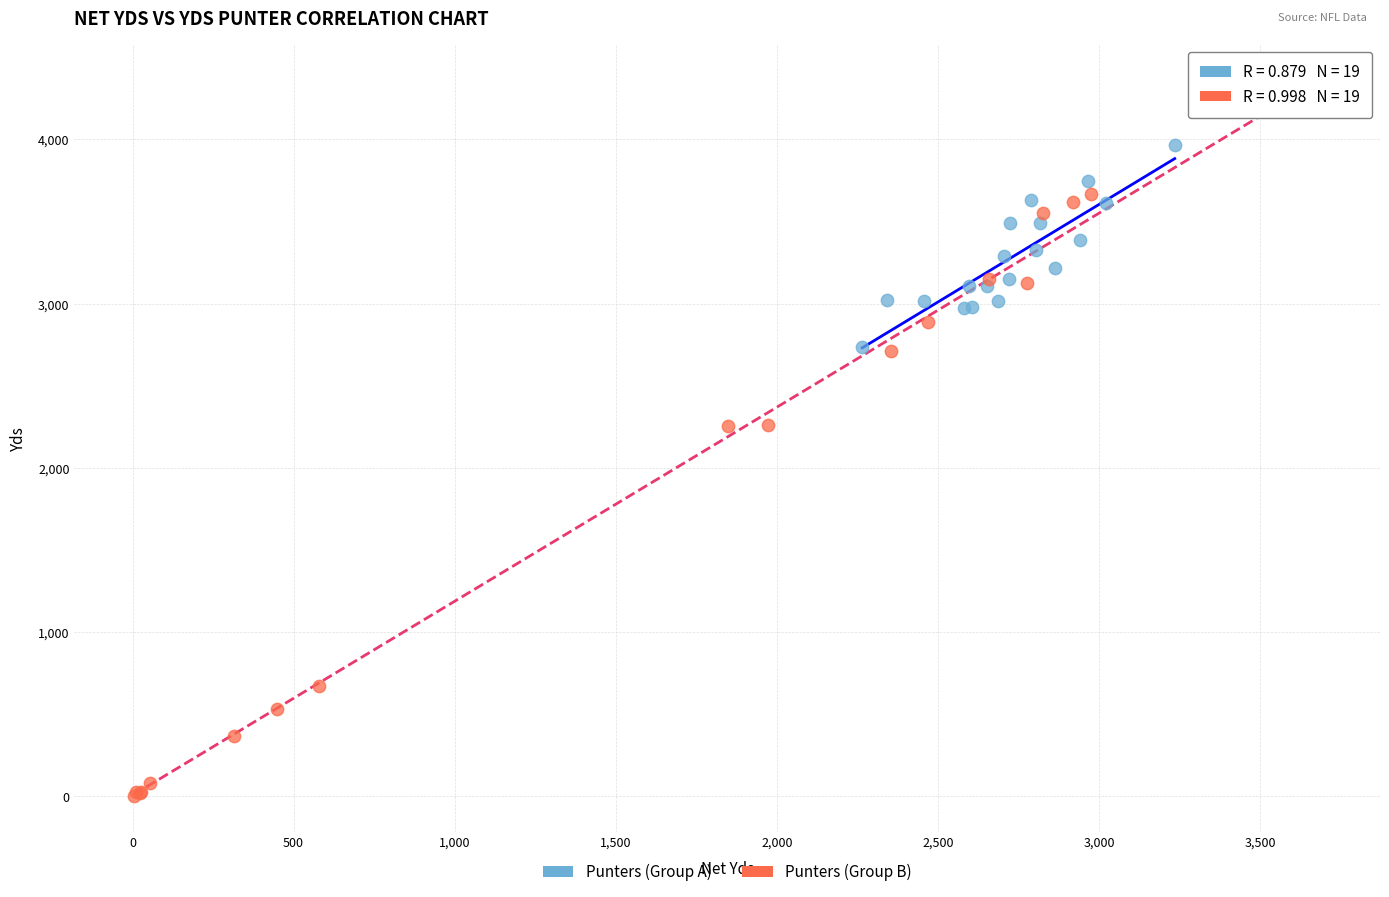

Which series has the largest Y range (max minus min)?

Punters (Group B)